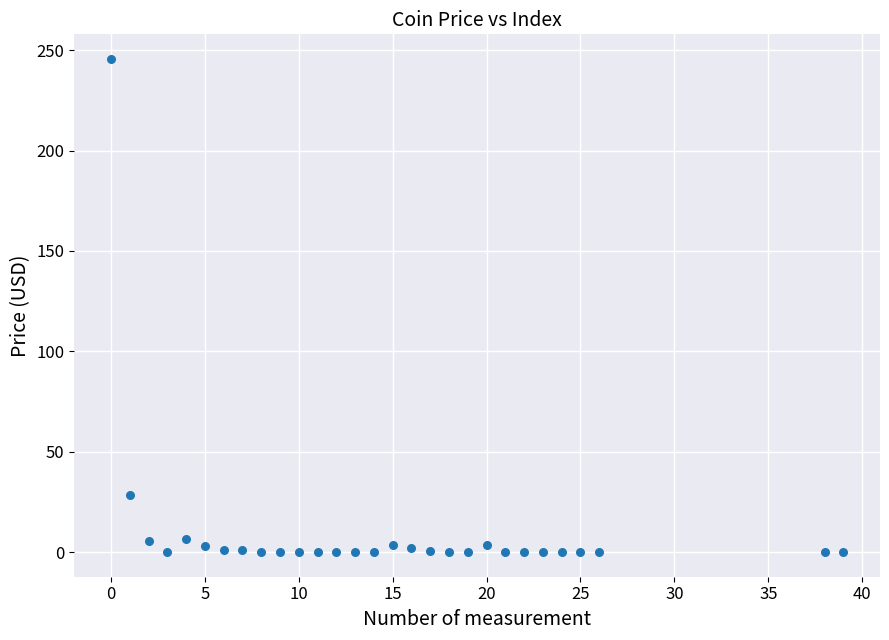

What is the range of Y values (max minus min)?

245.6